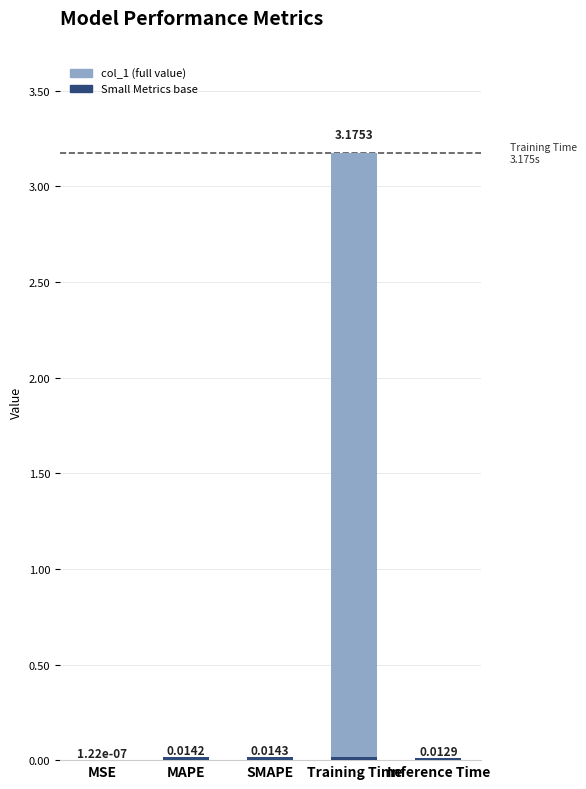

Between MAPE and Training Time, which is larger?

Training Time